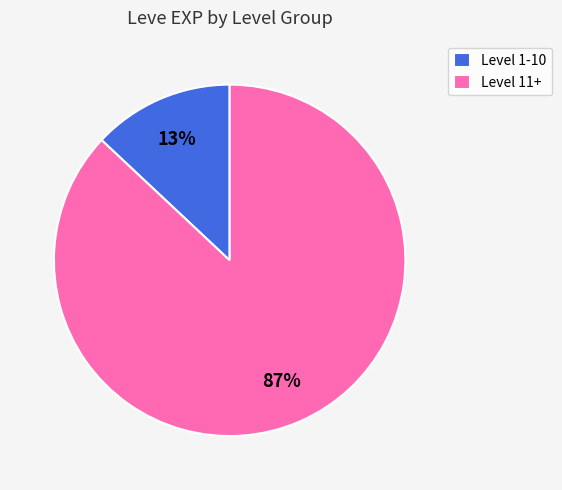

Approximately how many times larger is the value at Level 11+ compared to Level 1-10?

6.7